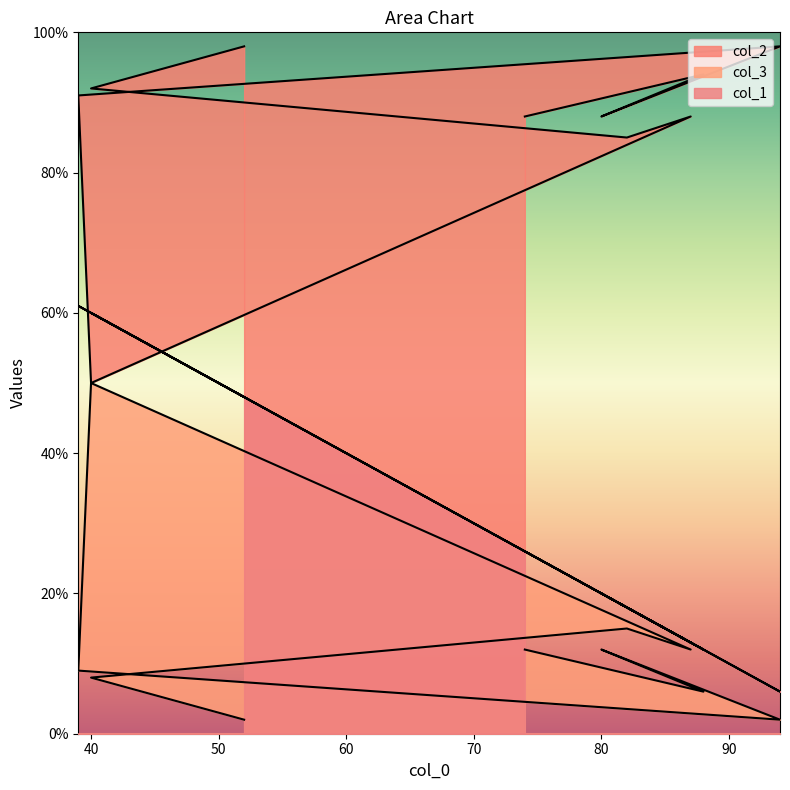

What is the spread (max minus min) of values at 87?

76